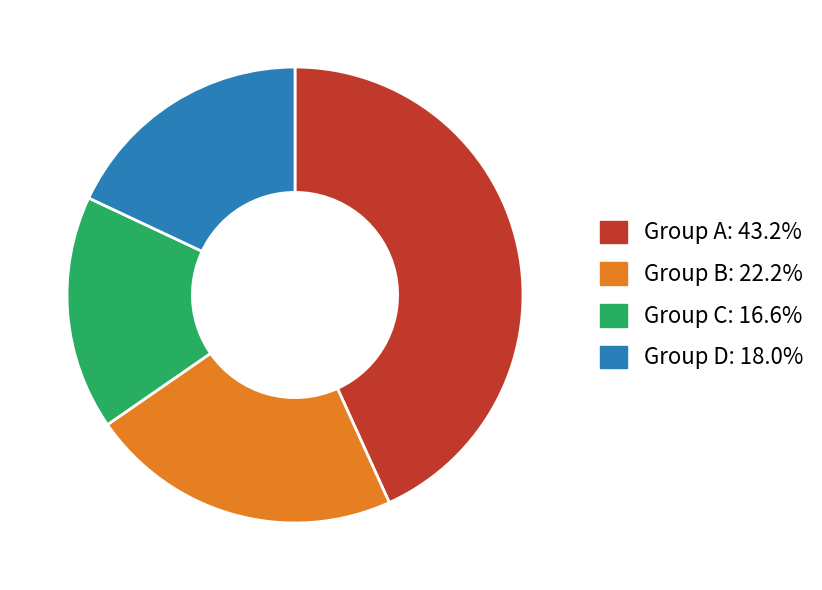

Is there a majority slice in this chart?

No